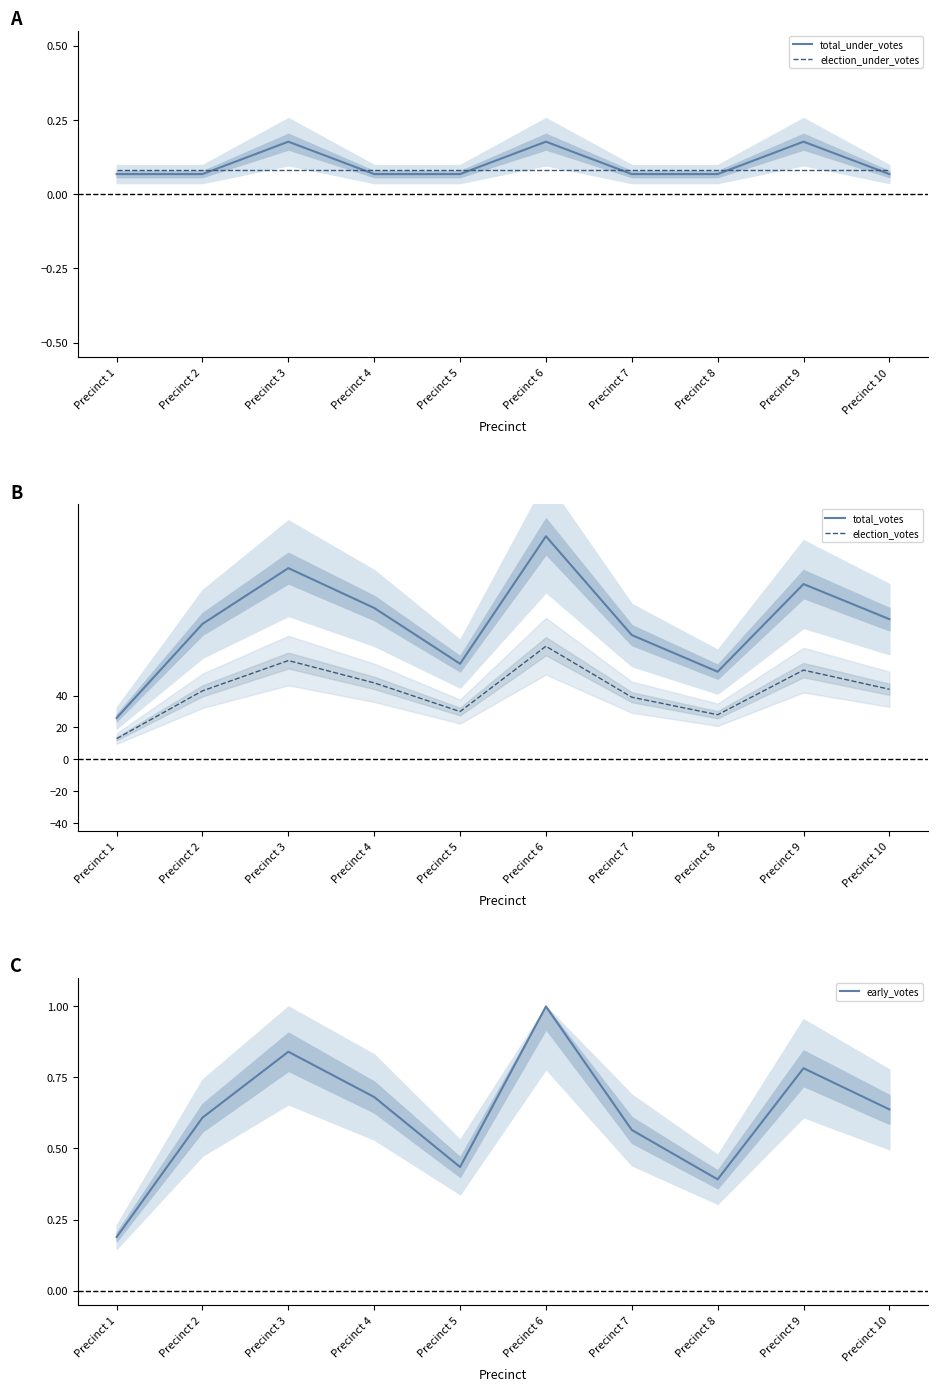

What is the spread (max minus min) of values at Precinct 4?

94.9